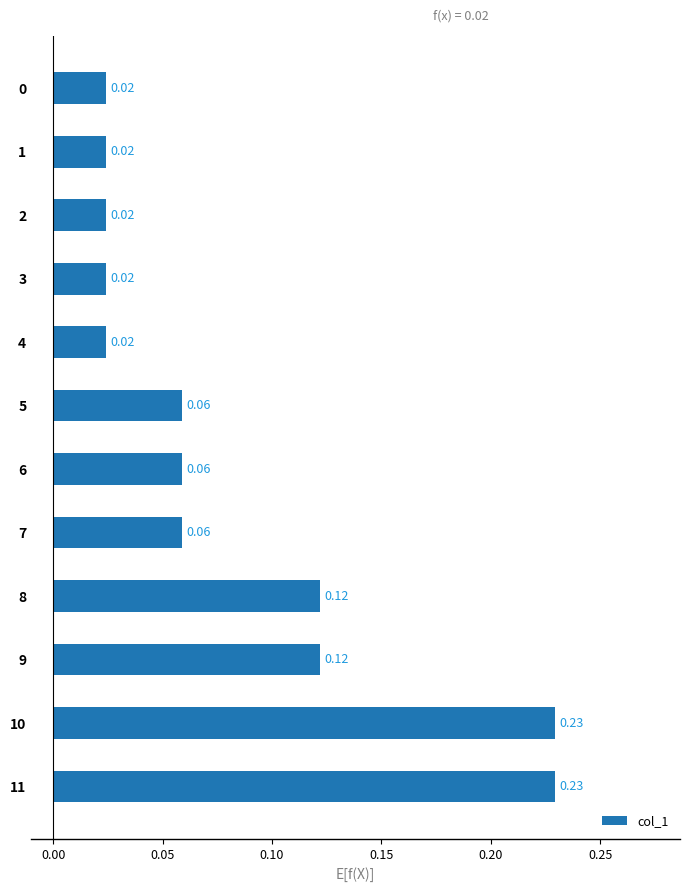

What is the sum of all values?

1.0